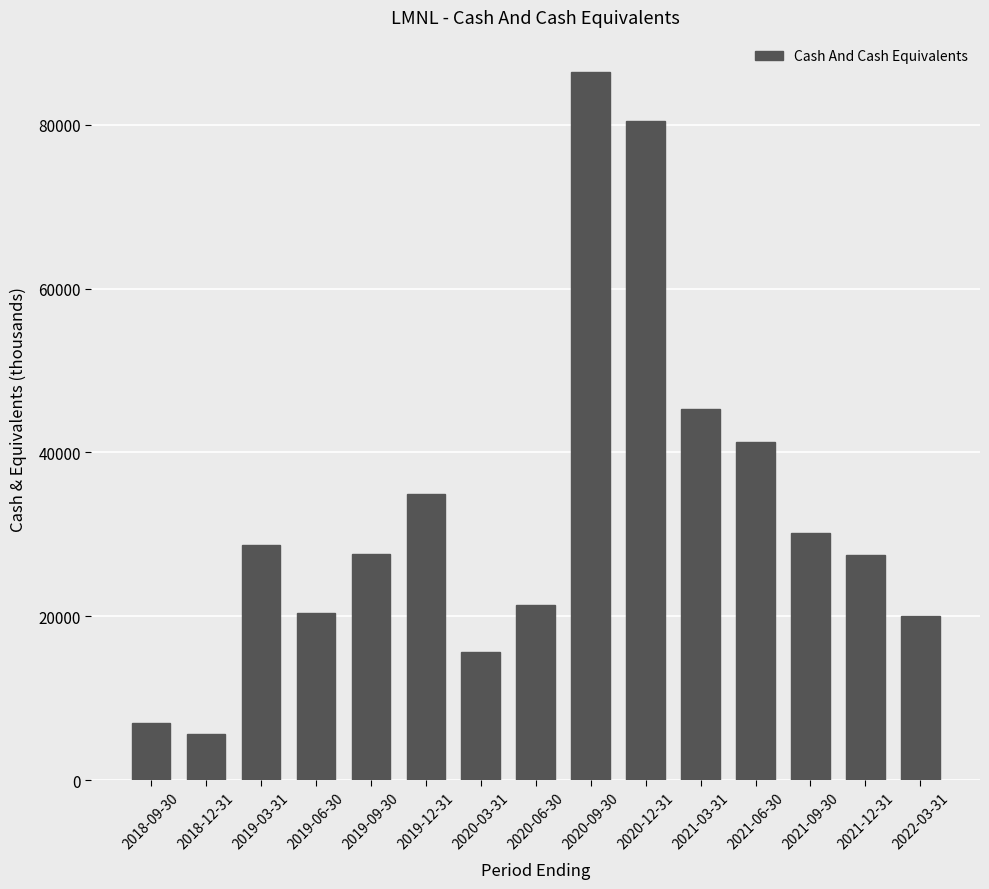

What is the label of the 12th bar from the left?

2021-06-30